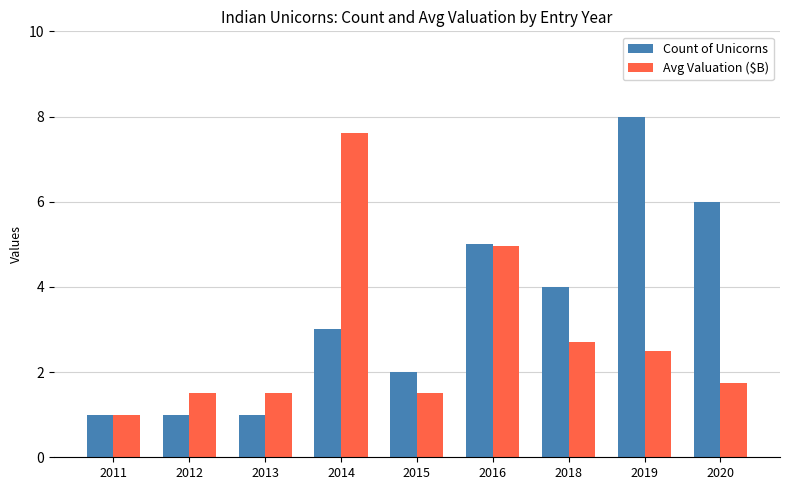

Is it true that Avg Valuation ($B) equals 2.4 at 2020?

False